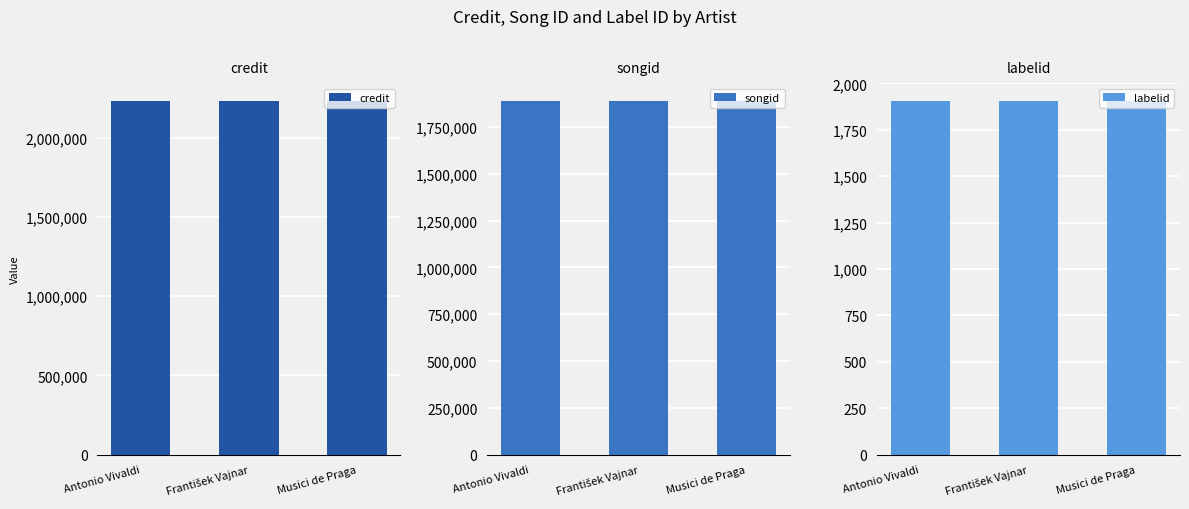

How many bars are there in each group?

3